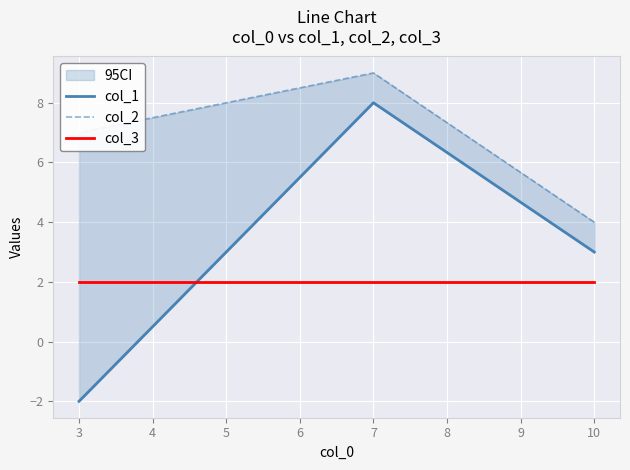

Rank the series by their maximum value, from highest to lowest.

col_2, col_1, col_3